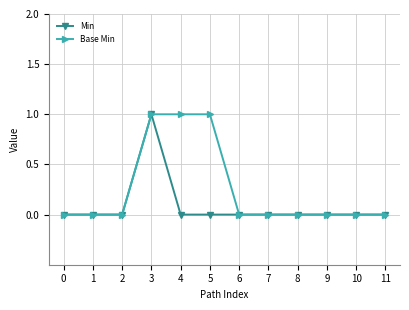

True or false: Base Min has a value of -1 at 9.

False